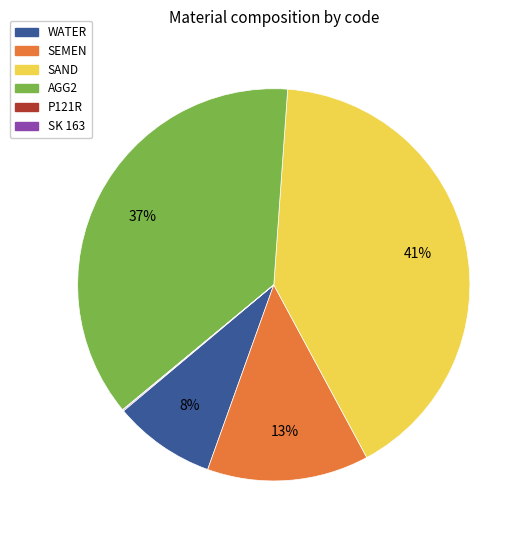

Does any single category account for the majority?

No